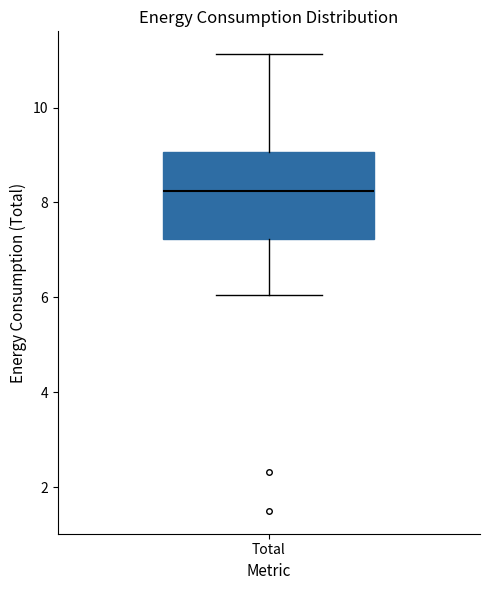

Transcribe this box plot: give where the median line is, the range the box spans, and where the two whiskers end, as read against the y-axis. The values are not printed on the chart, so give them approximately, as read against the axis.

median 8.2, box 7.2 to 9.0, whiskers 6.0 to 11.2